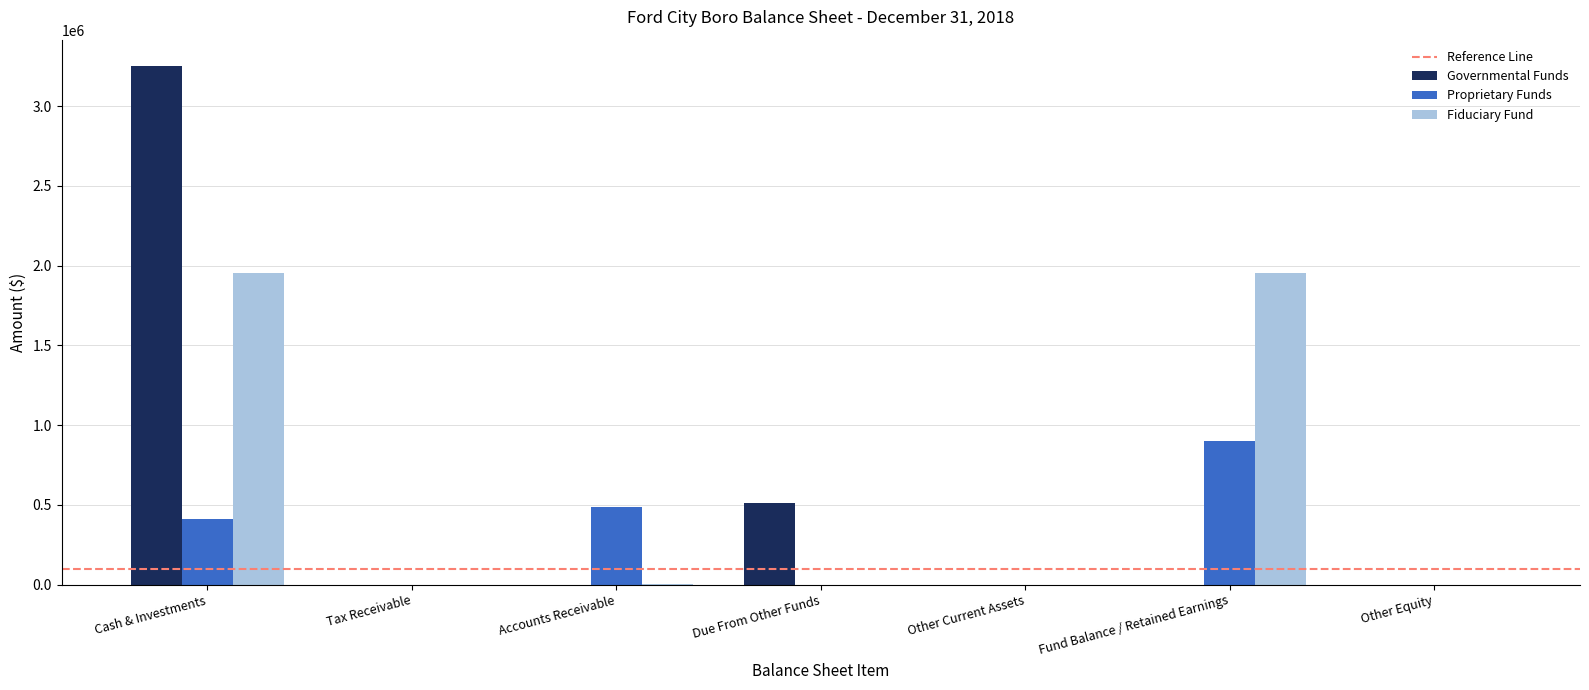

What is the total value across all series at Accounts Receivable?

489322